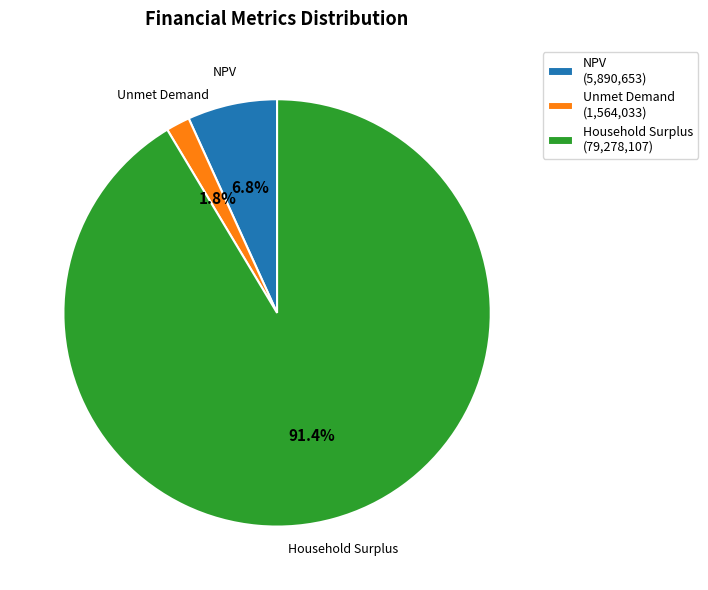

Which category accounts for the majority?

Household Surplus